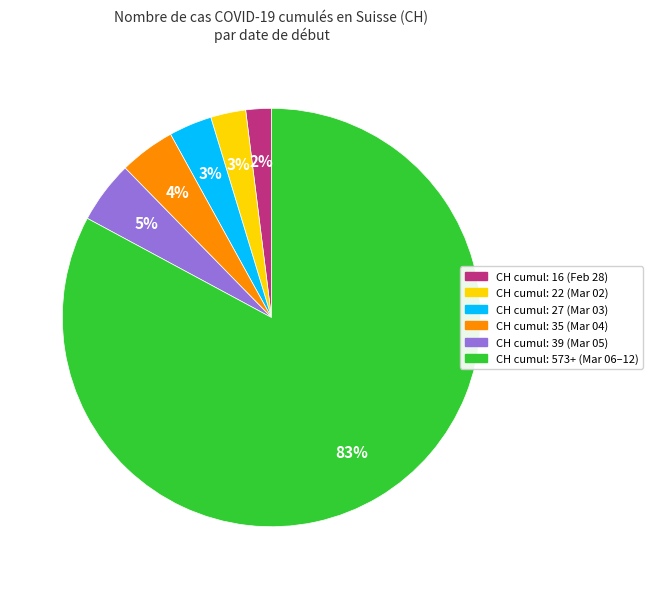

Does any single category account for the majority?

Yes